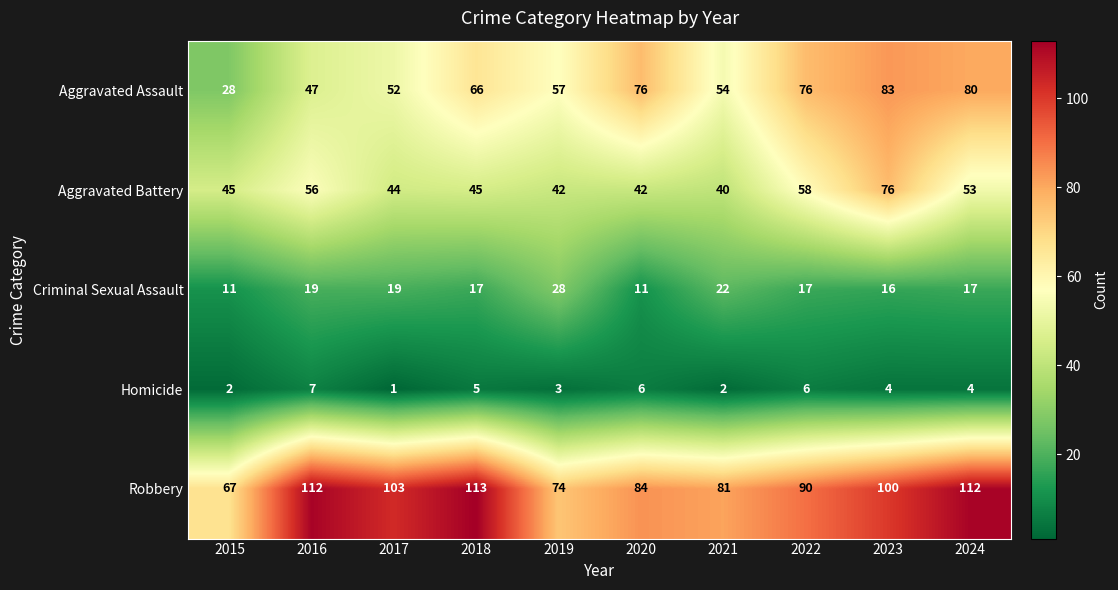

Read the Aggravated Battery value at 2017.

44